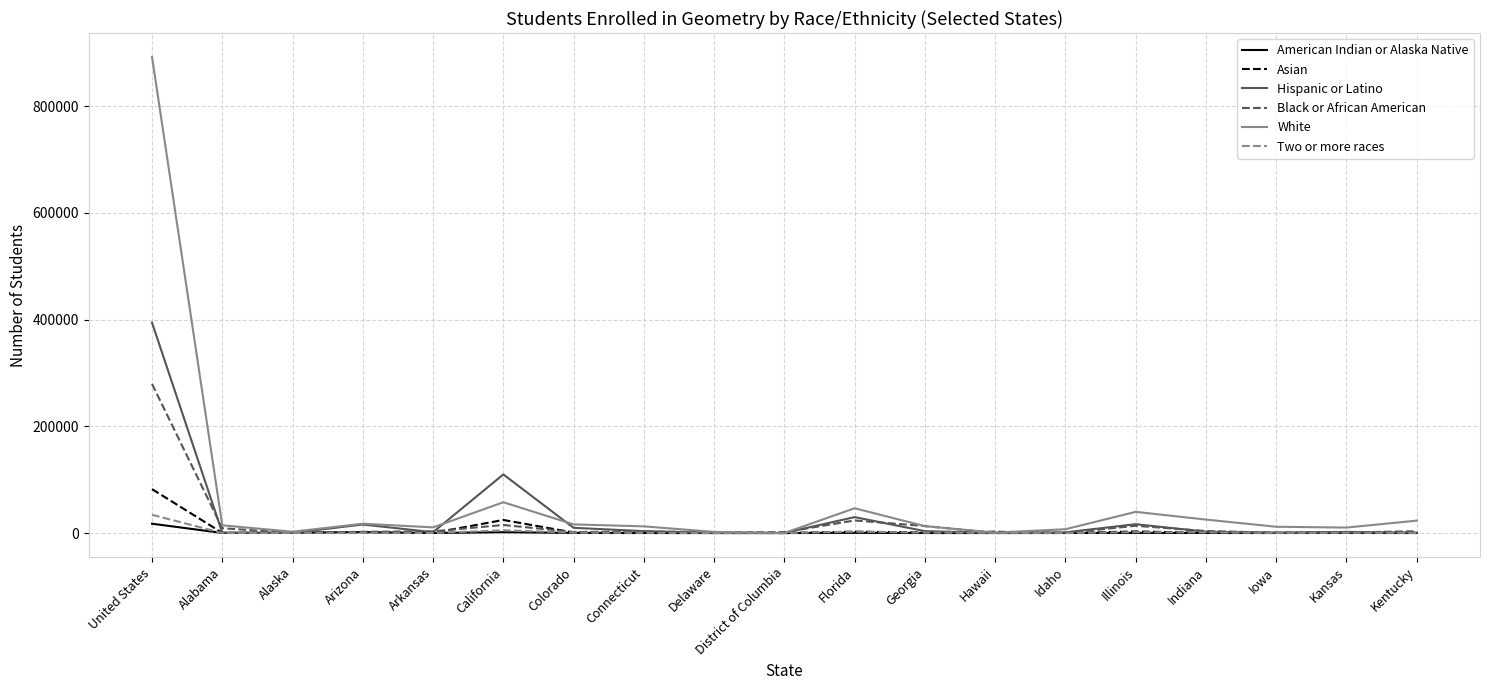

What is the sum of the Black or African American values at Connecticut and Iowa?

3676